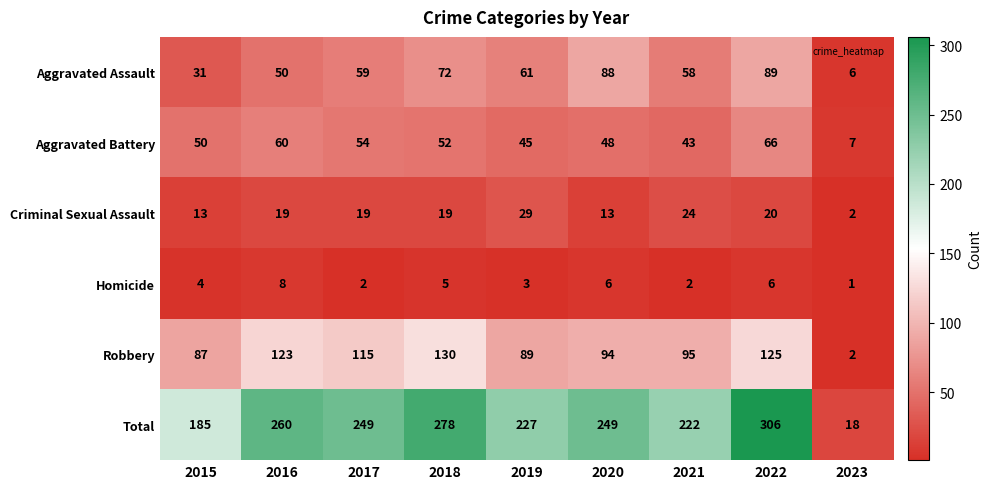

At how many categories does at least one series exceed 12?

9